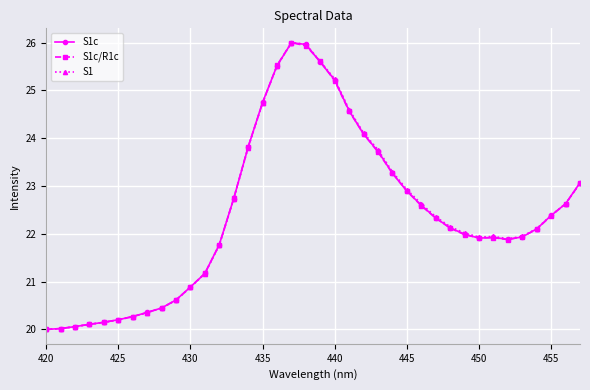

What is the smallest value displayed?

20.0